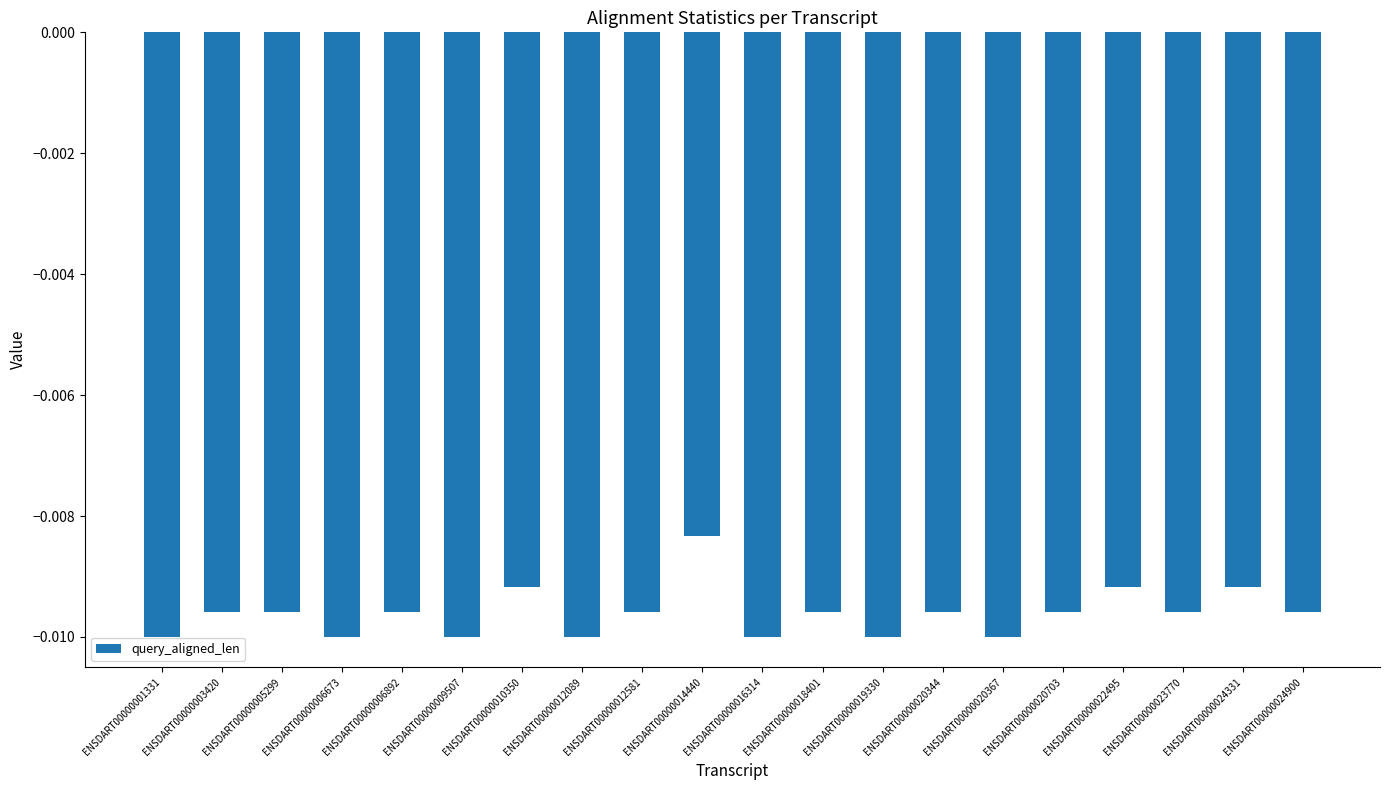

Where is the data nearest to the value 0?

ENSDART00000014440